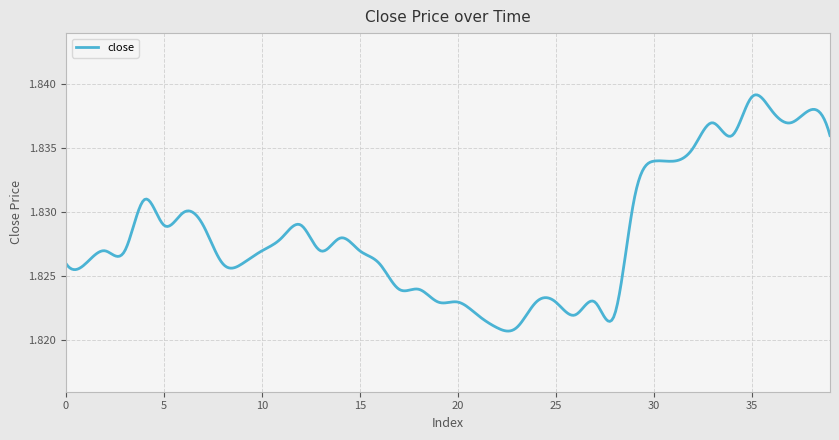

Reading left to right, extract all data points from this chart.

1.8	1.8	1.8	1.8	1.8	1.8	1.8	1.8	1.8	1.8	1.8	1.8	1.8	1.8	1.8	1.8	1.8	1.8	1.8	1.8	1.8	1.8	1.8	1.8	1.8	1.8	1.8	1.8	1.8	1.8	1.8	1.8	1.8	1.8	1.8	1.8	1.8	1.8	1.8	1.8